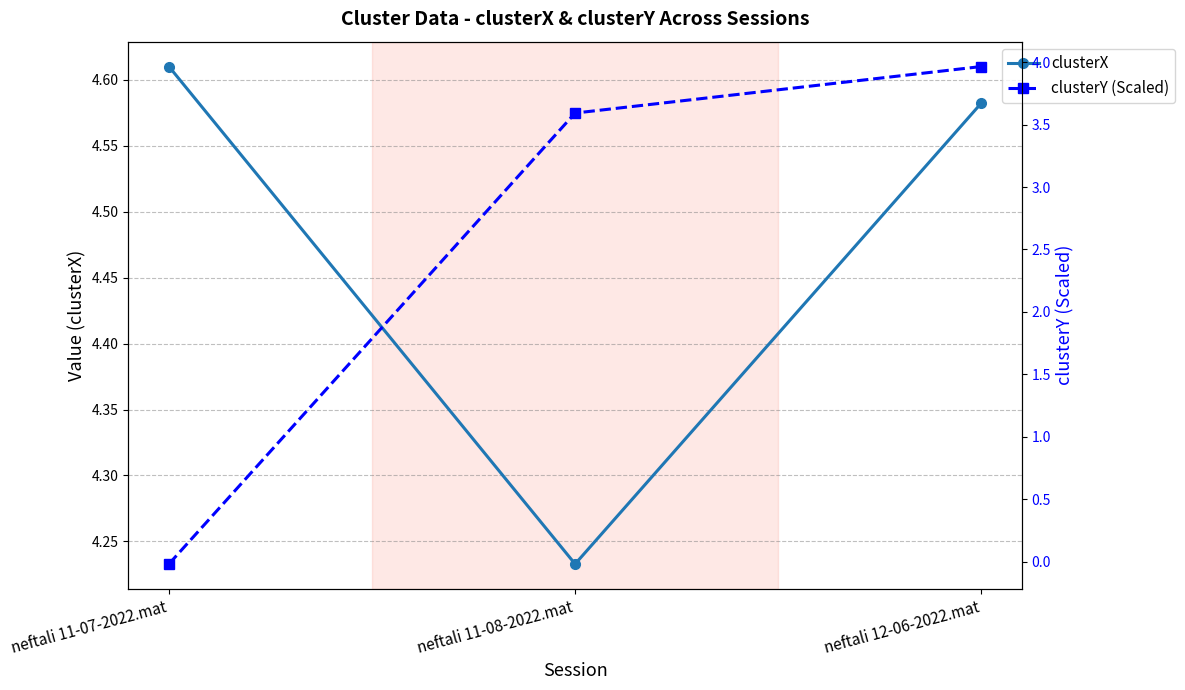

How many lines are shown in the chart?

2